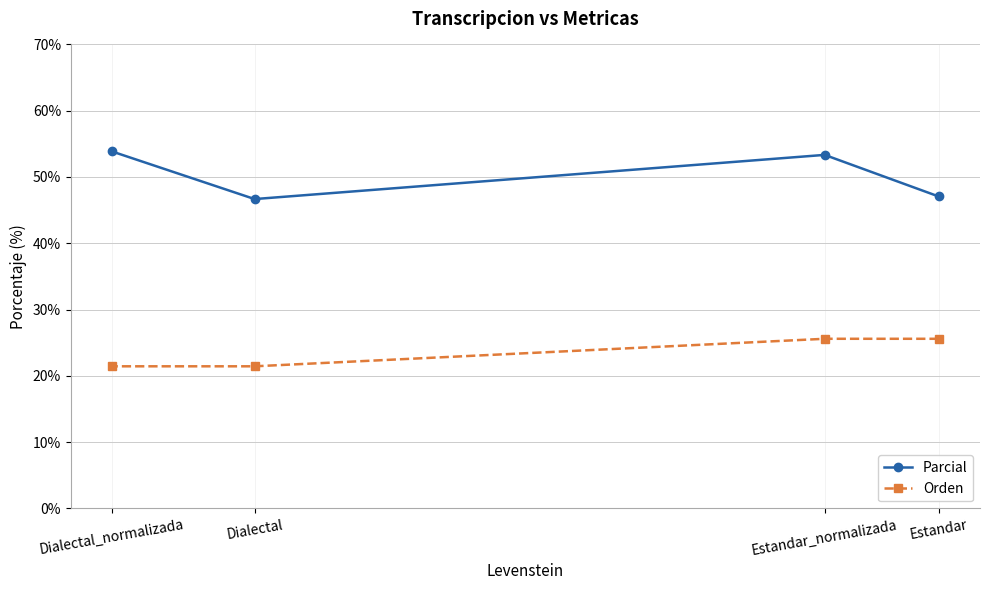

What are all the series names shown in the legend?

Parcial, Orden